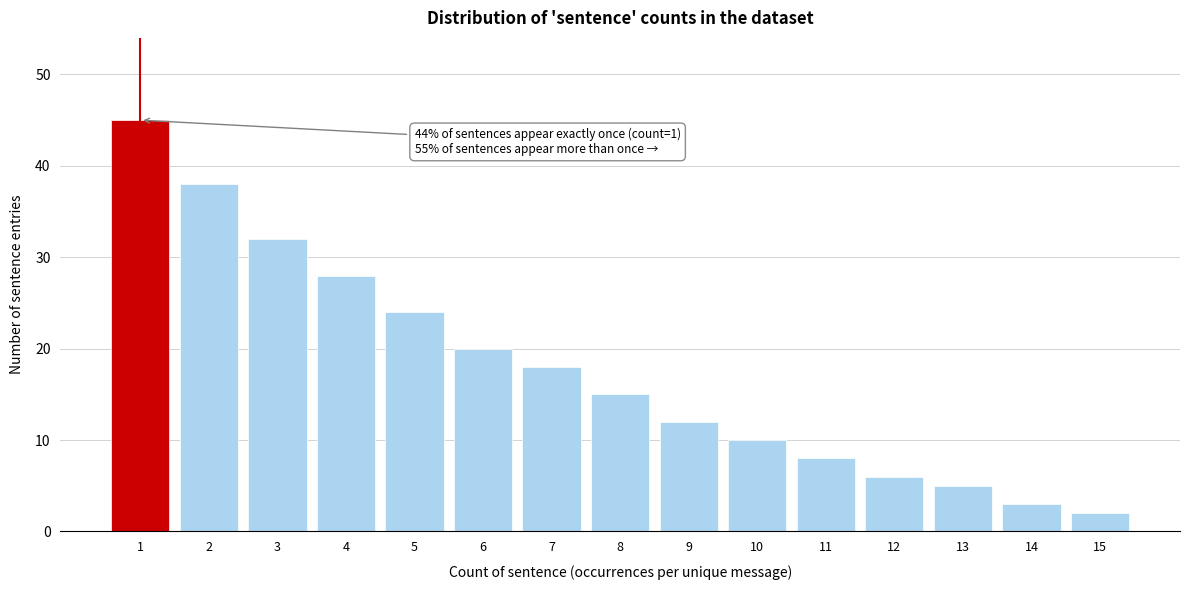

Reading right to left, what are all the values shown in this chart?

15=2	14=3	13=5	12=6	11=8	10=10	9=12	8=15	7=18	6=20	5=24	4=28	3=32	2=38	1=45